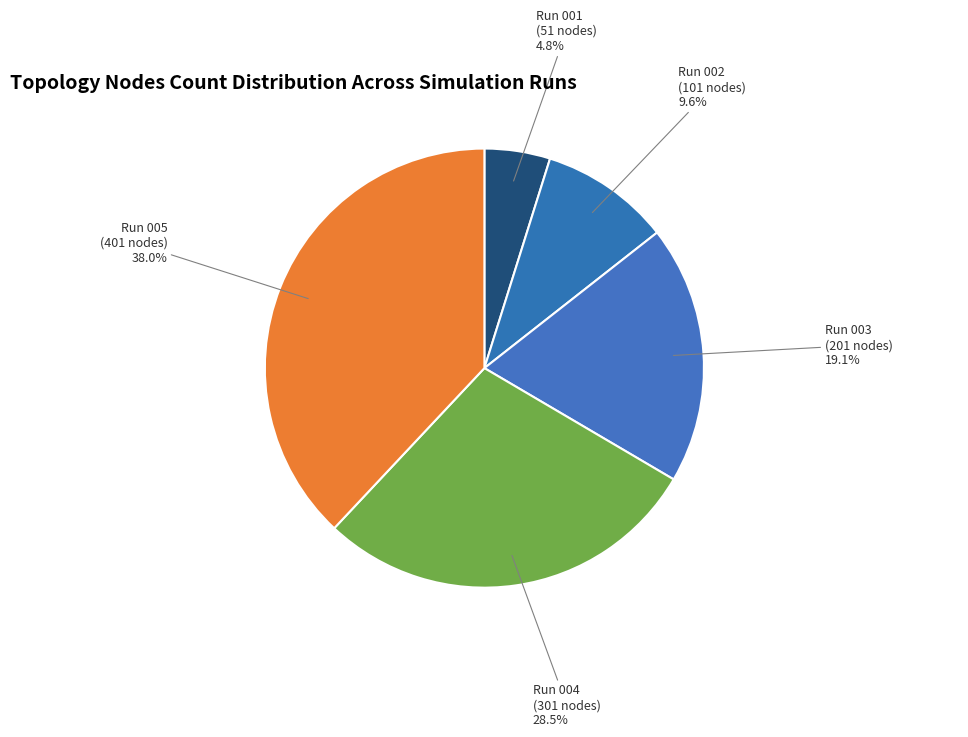

To the nearest percent, what is the difference between the largest and smallest slice percentages?

33%